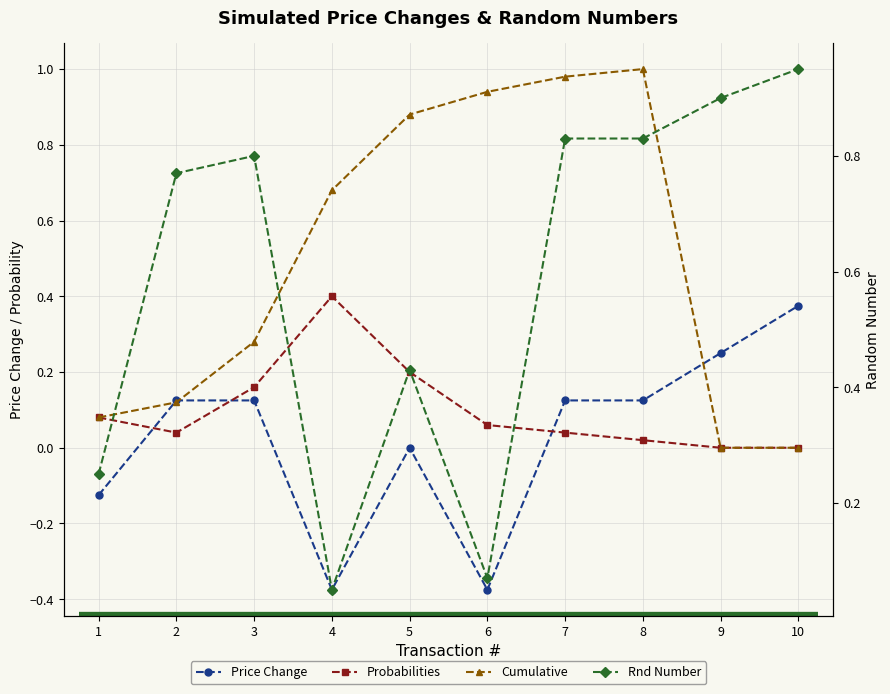

Between 5 and 6, which is larger?

5